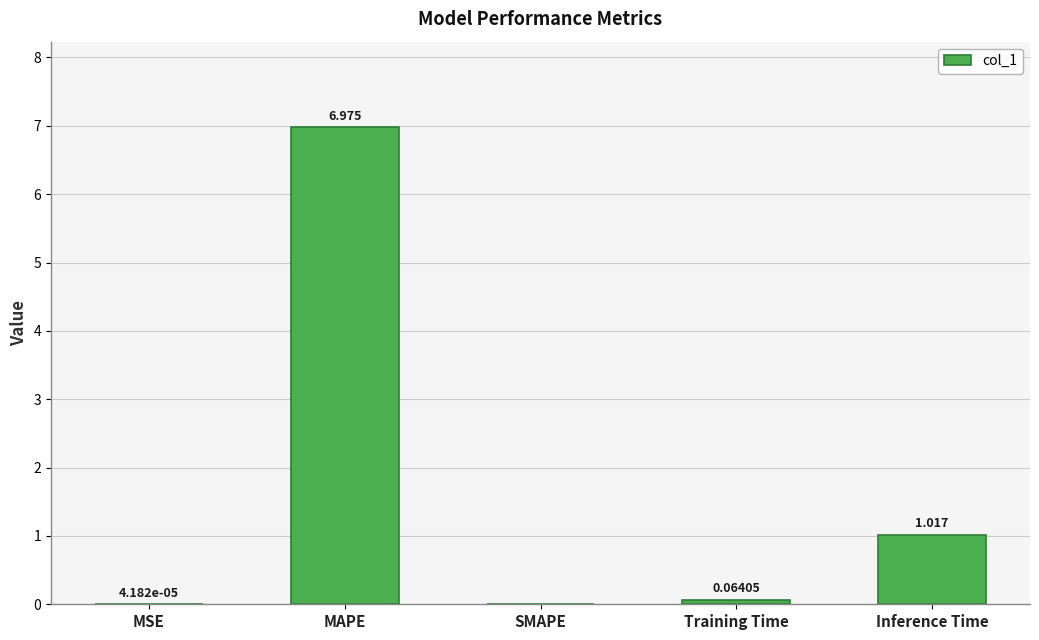

Which category has the highest value across all series?

MAPE